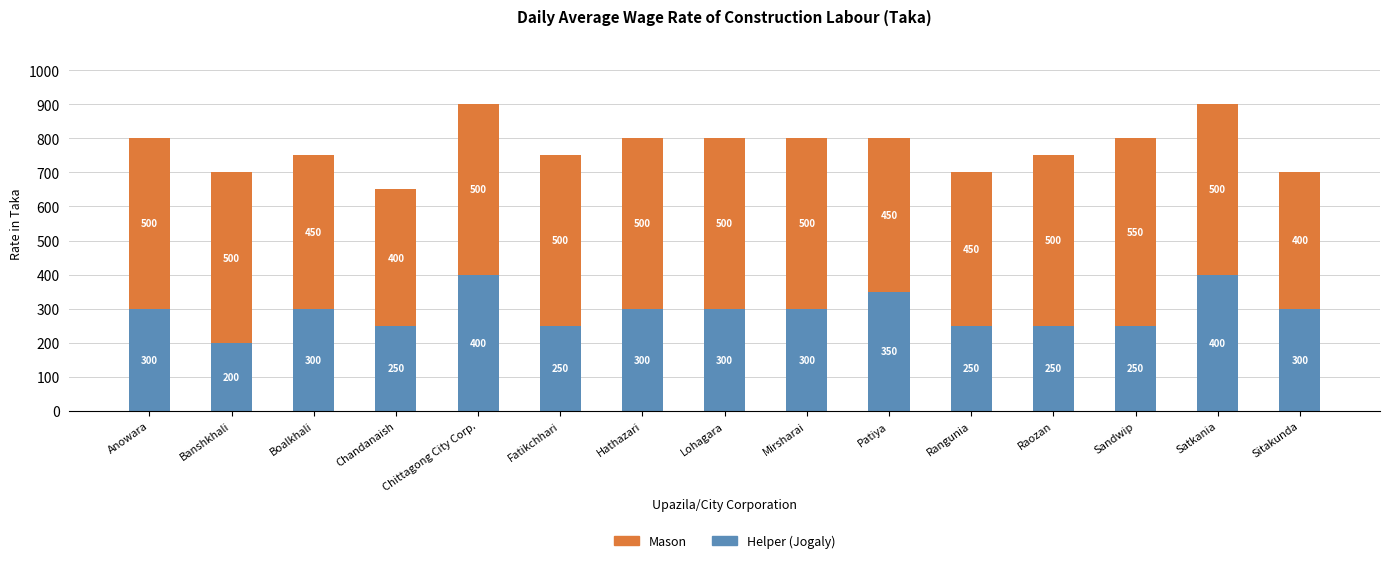

Does the chart contain stacked bars?

Yes